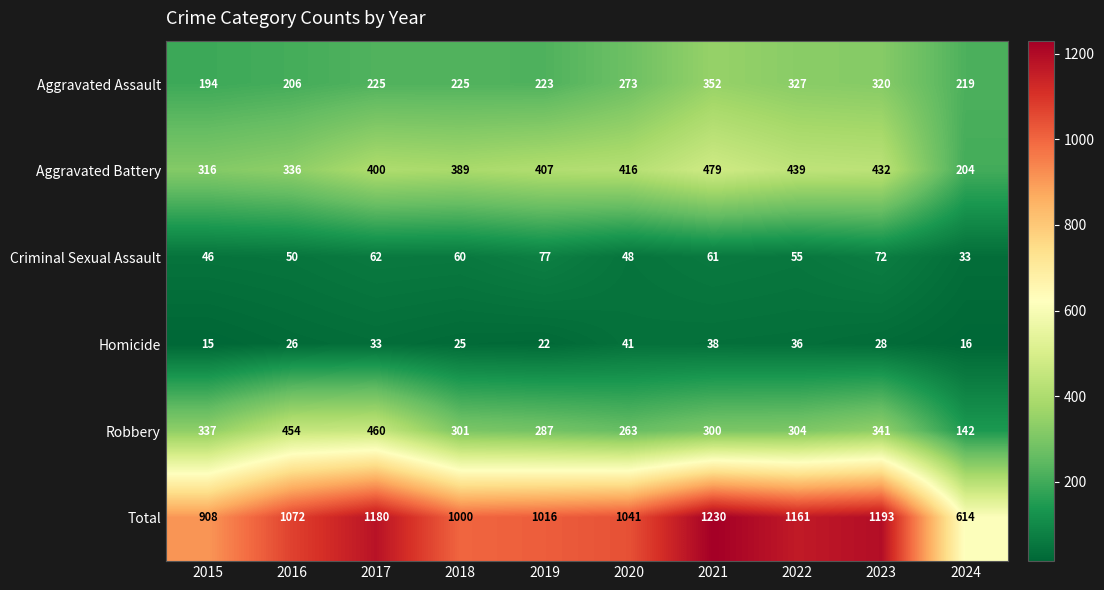

What is the greatest value displayed?

1230